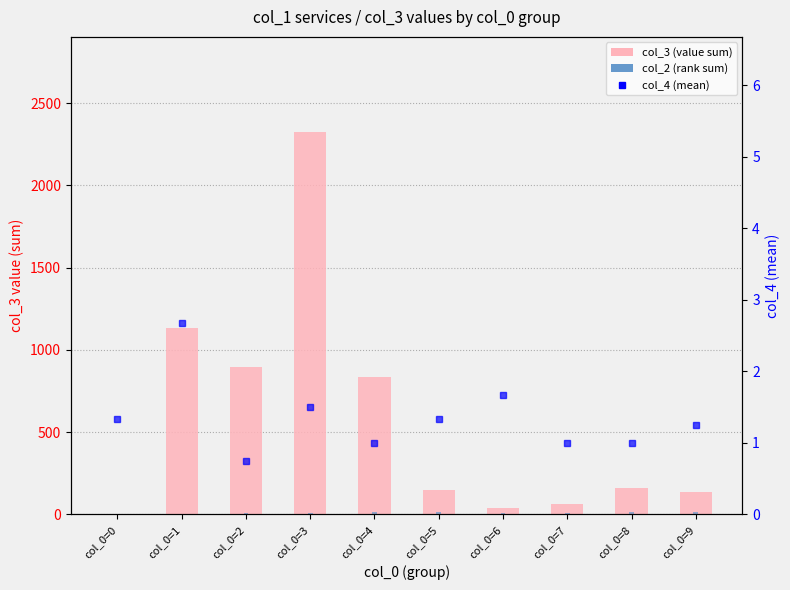

Reading left to right, list all the values displayed in this chart.

col_3 (value sum): 3.0	1136.0	899.0	2323.0	834.0	147.0	36.0	63.0	158.0	138.0
col_2 (rank sum): 3.0	3.0	6.0	8.0	12.0	16.0	10.0	11.0	13.0	15.0
col_4 (mean): 1.3	2.7	0.8	1.5	1.0	1.3	1.7	1.0	1.0	1.2